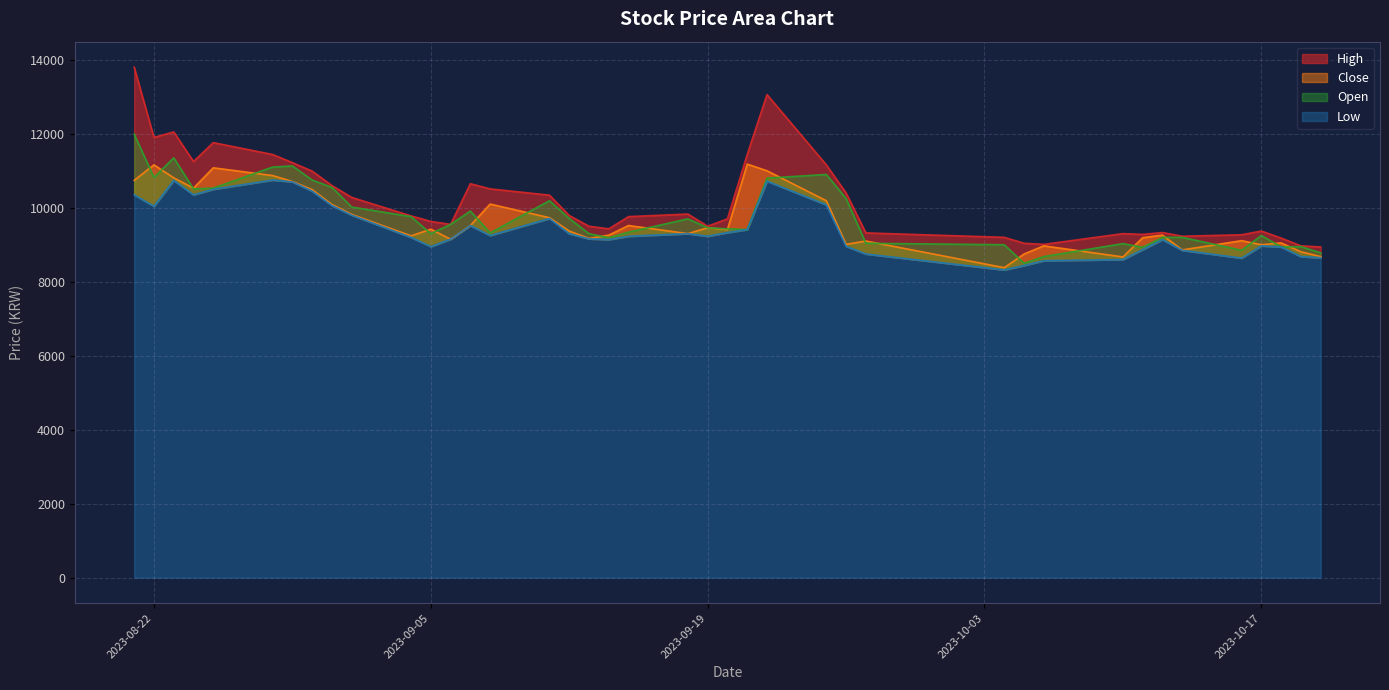

Which category has the highest value in the High series?

2023-08-22